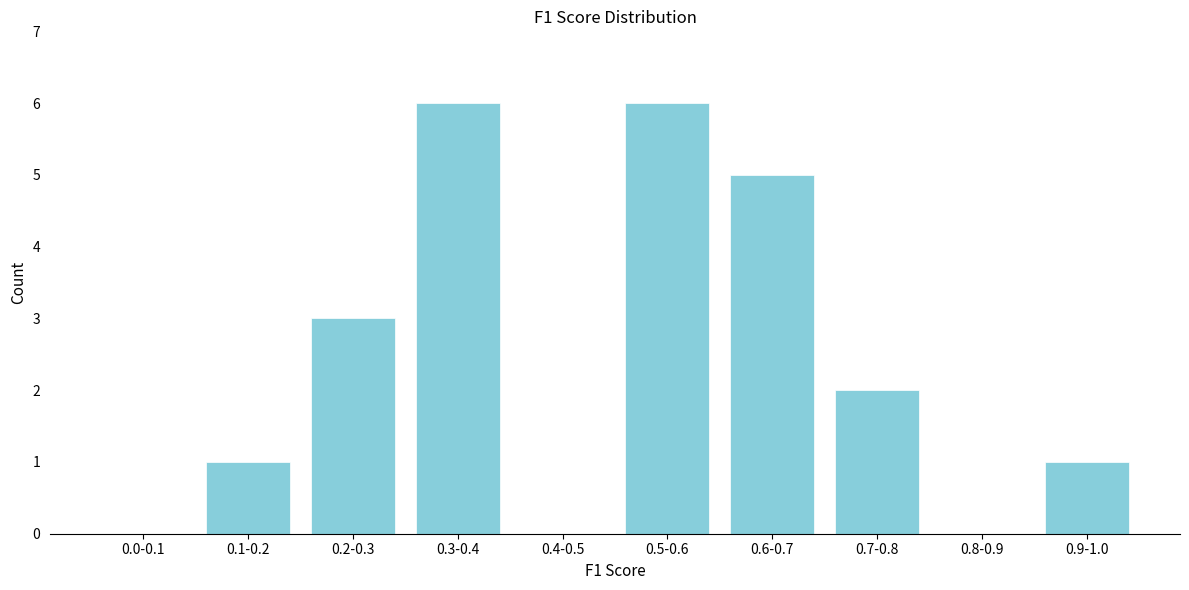

Reading left to right, what are all the values shown in this chart?

0.0-0.1=0	0.1-0.2=1	0.2-0.3=3	0.3-0.4=6	0.4-0.5=0	0.5-0.6=6	0.6-0.7=5	0.7-0.8=2	0.8-0.9=0	0.9-1.0=1